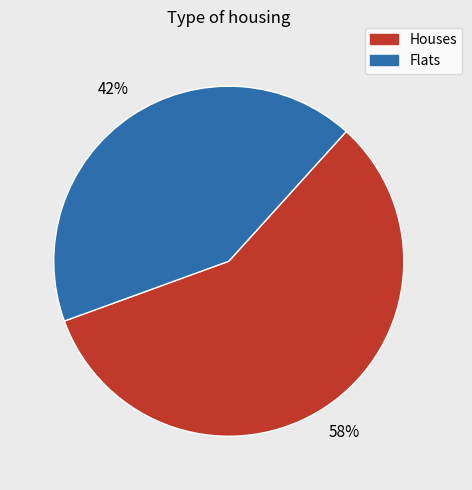

To the nearest percent, what is the average slice percentage?

50%